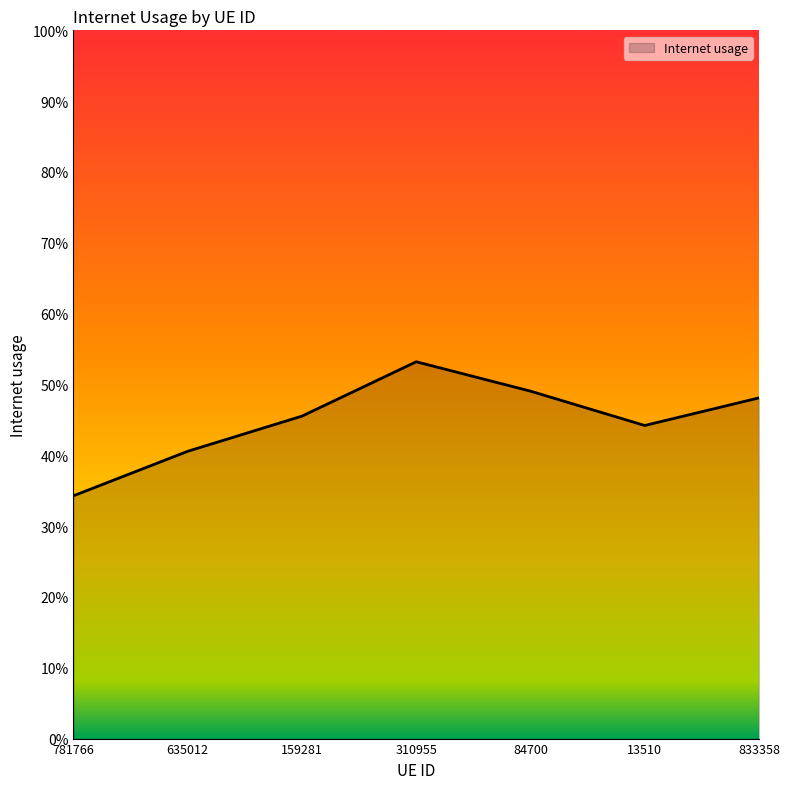

What is the difference between the second highest and minimum values?

0.1